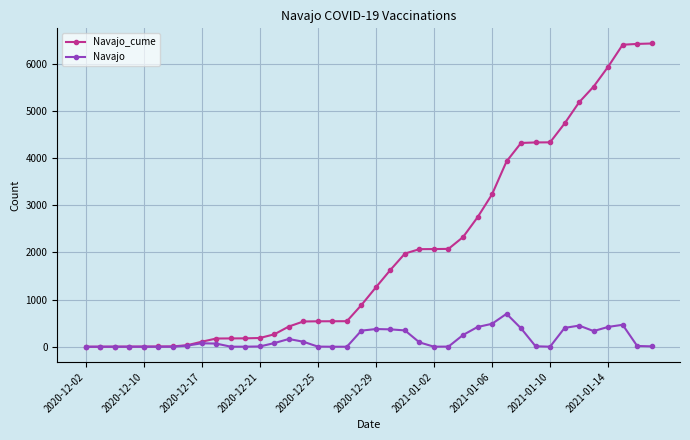

List the series in order of their peak value, lowest first.

Navajo, Navajo_cume